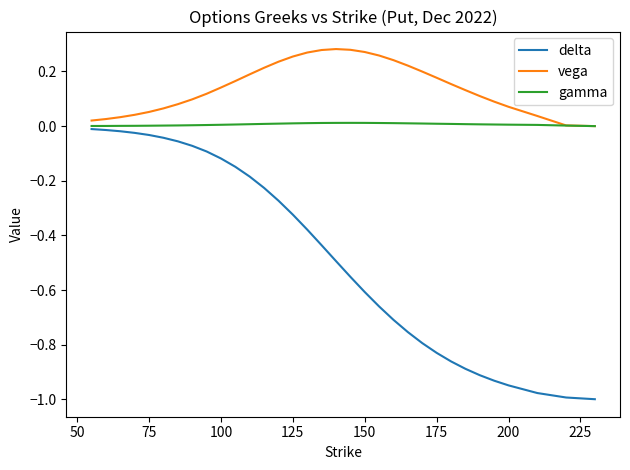

True or false: delta and vega cross at least once.

False